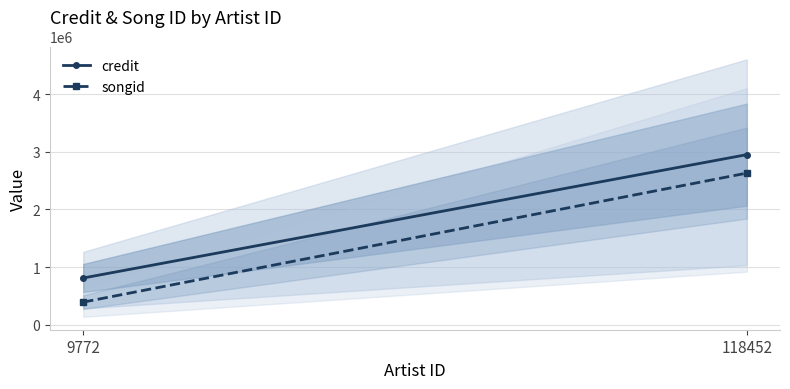

At which label is credit closest to 1880445?

9772